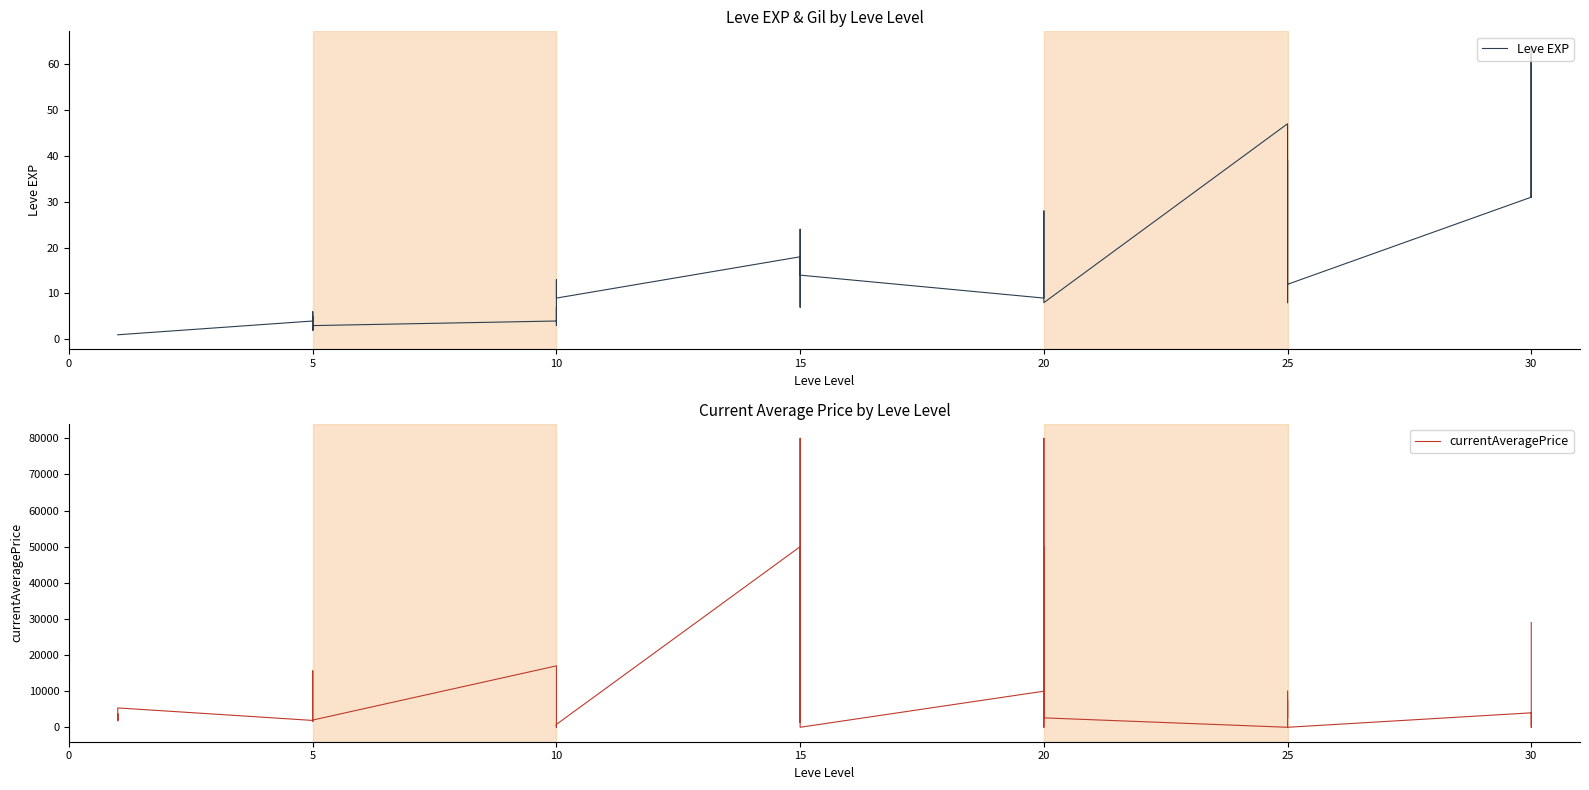

What is the label of the 27th point from the right?

10